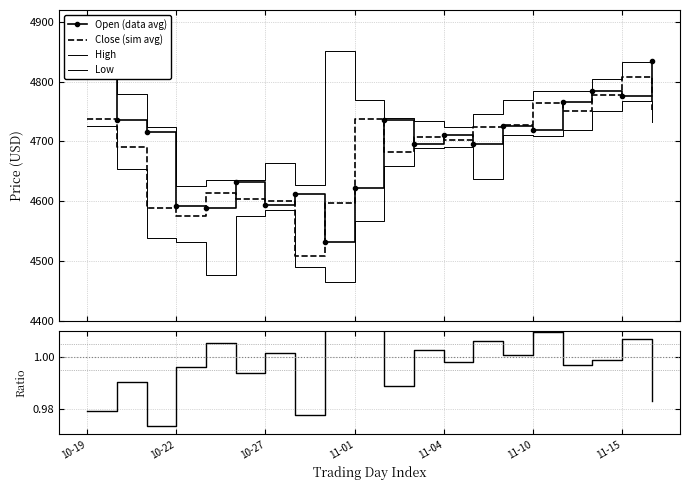

How many intersections are there between Close (sim avg) and Open (data avg)?

12